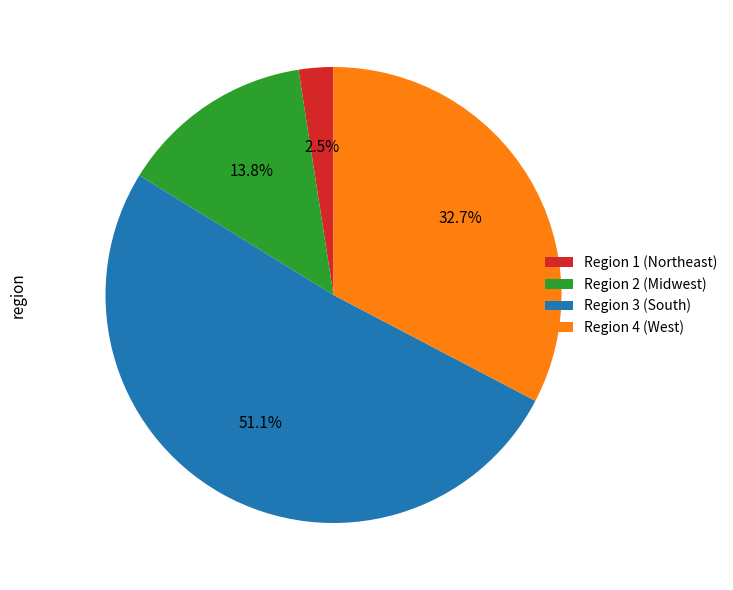

Rank the categories by value from lowest to highest.

Region 1 (Northeast), Region 2 (Midwest), Region 4 (West), Region 3 (South)